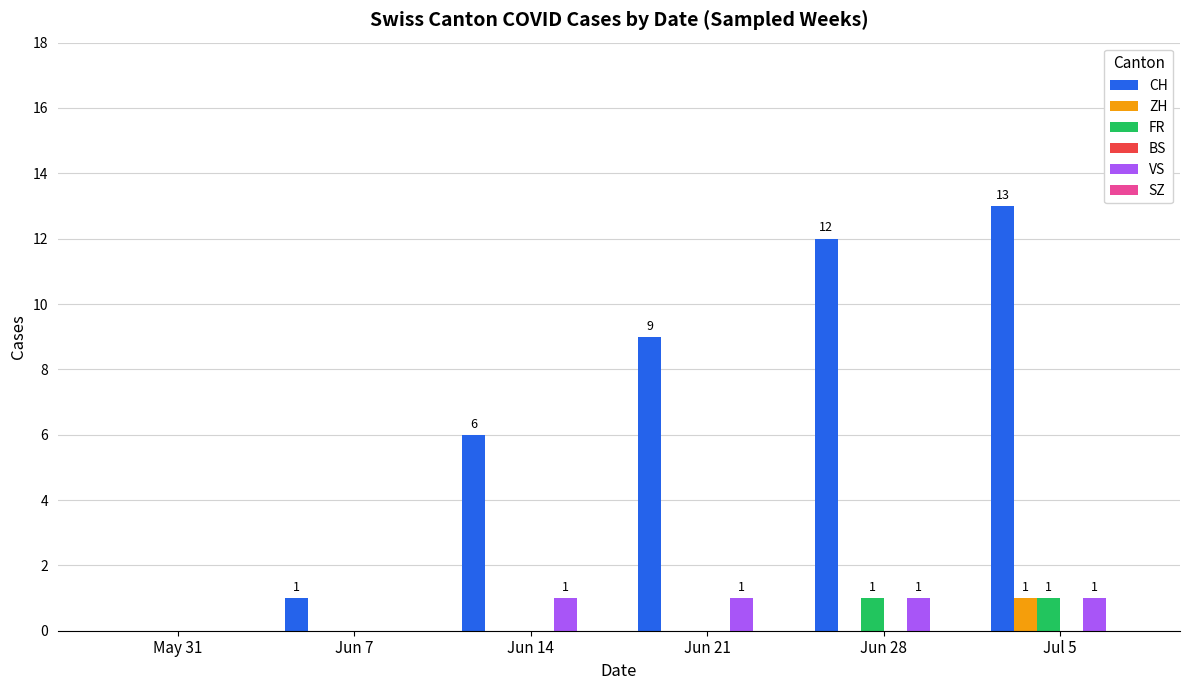

What is the greatest value displayed?

13